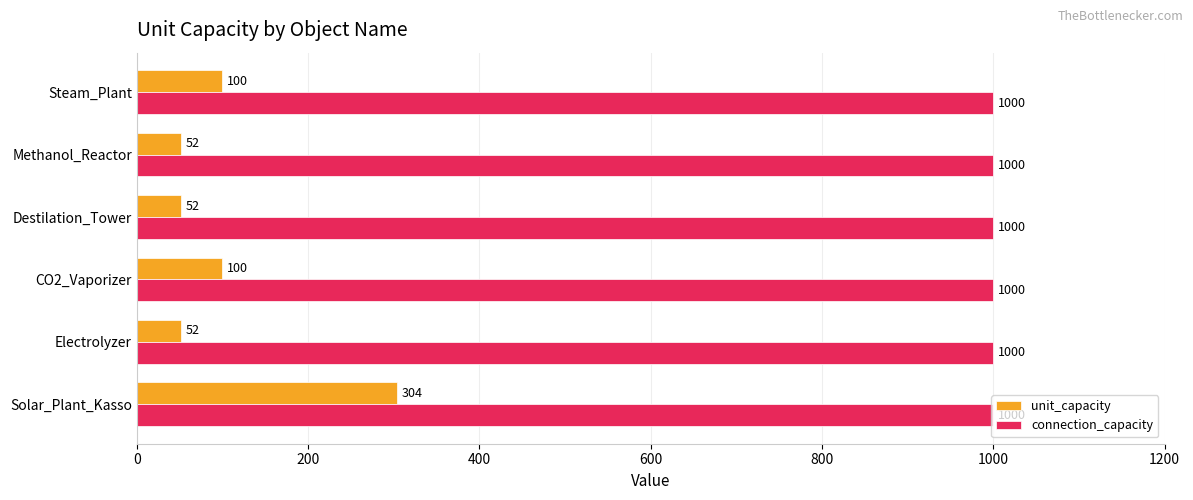

What is the approximate value of unit_capacity at Destilation_Tower, to the nearest 5?

50